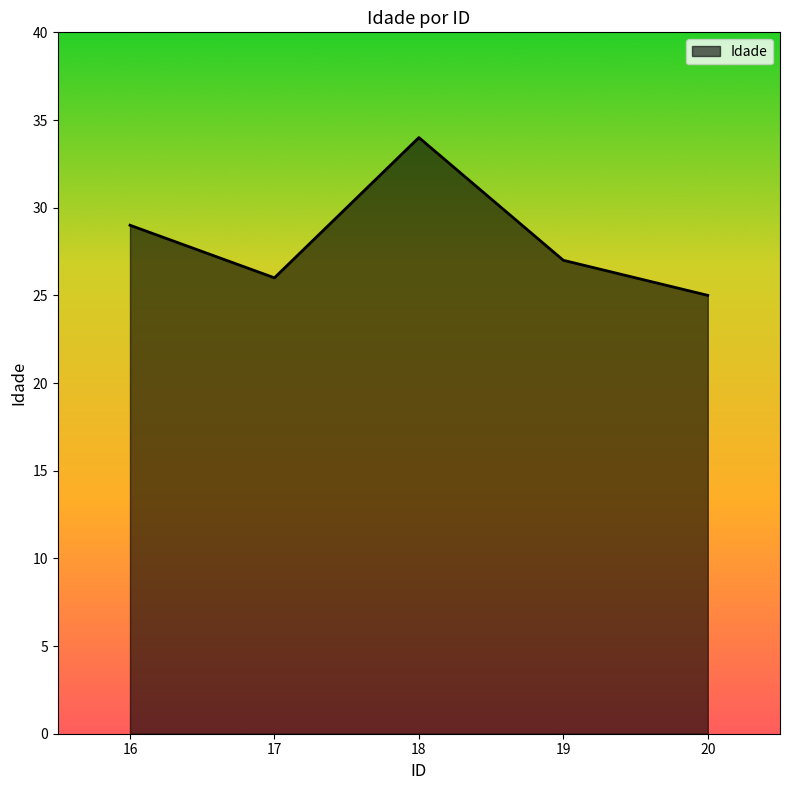

At which category does the chart reach its peak across all series?

18